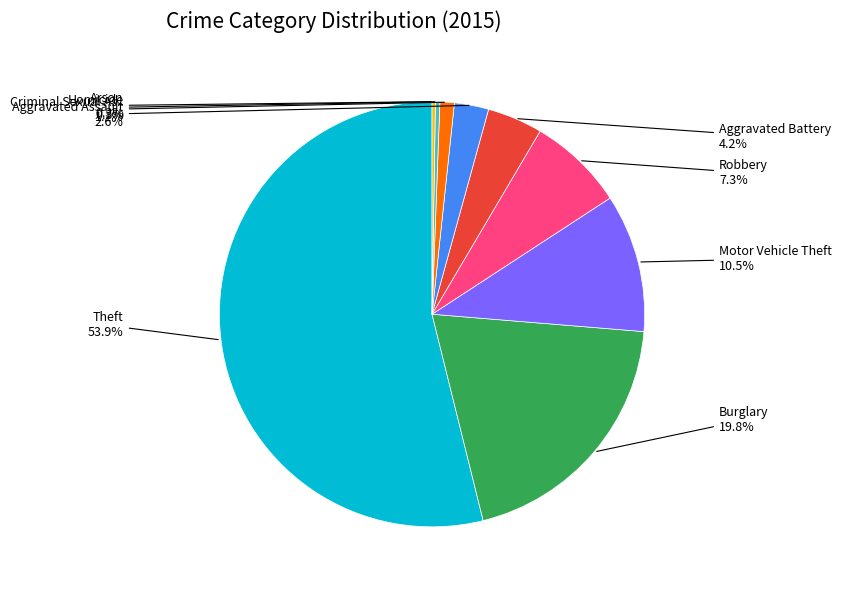

Does any single category account for the majority?

Yes